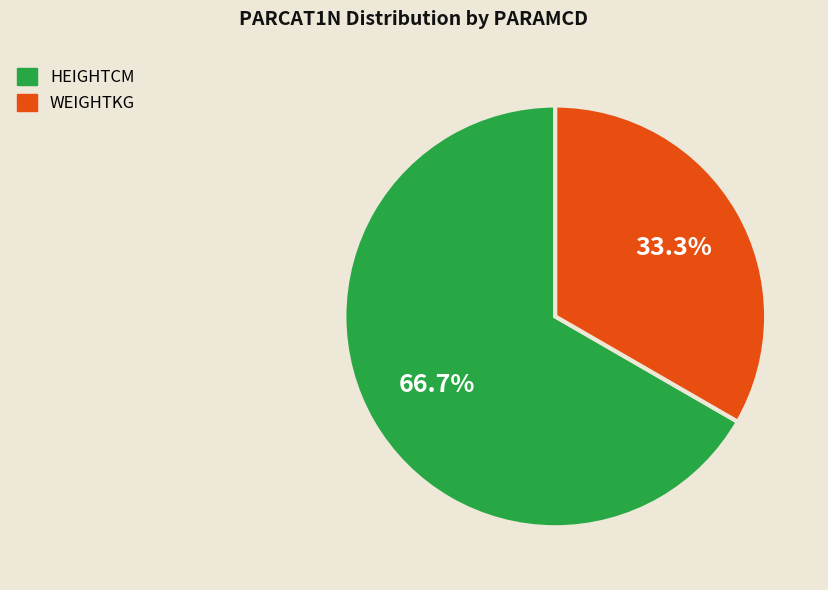

Is it true that WEIGHTKG is 41% of the pie?

False